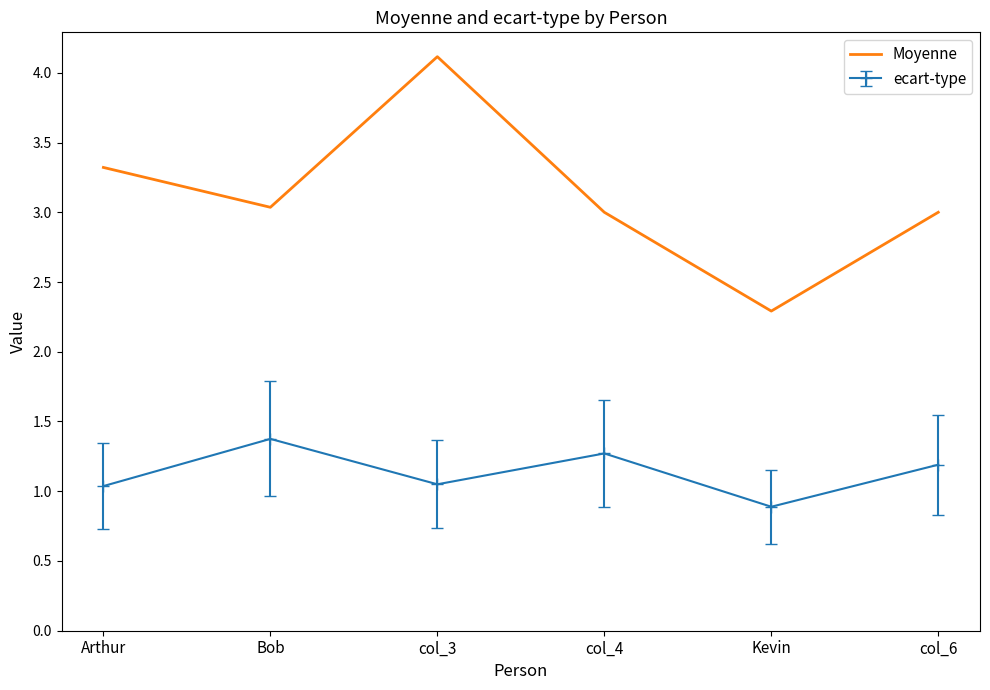

What position from the right is col_4?

3